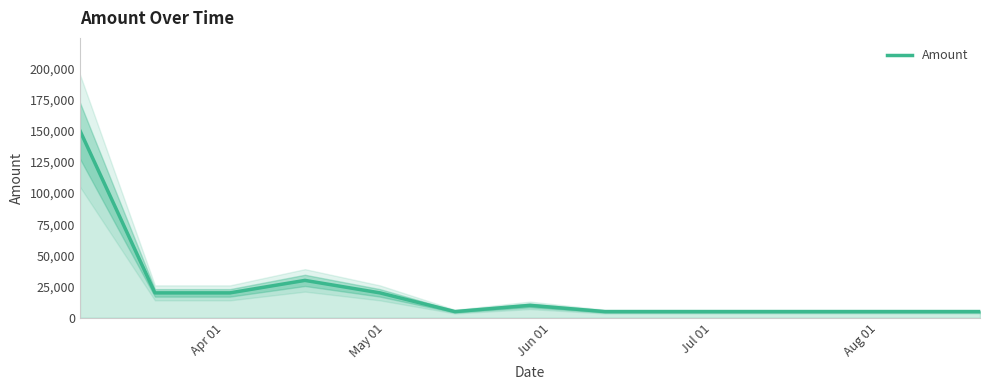

Reading right to left, what are all the values shown in this chart?

5000	5000	5000	5000	5000	10000	5000	20000	30000	20000	20000	150000